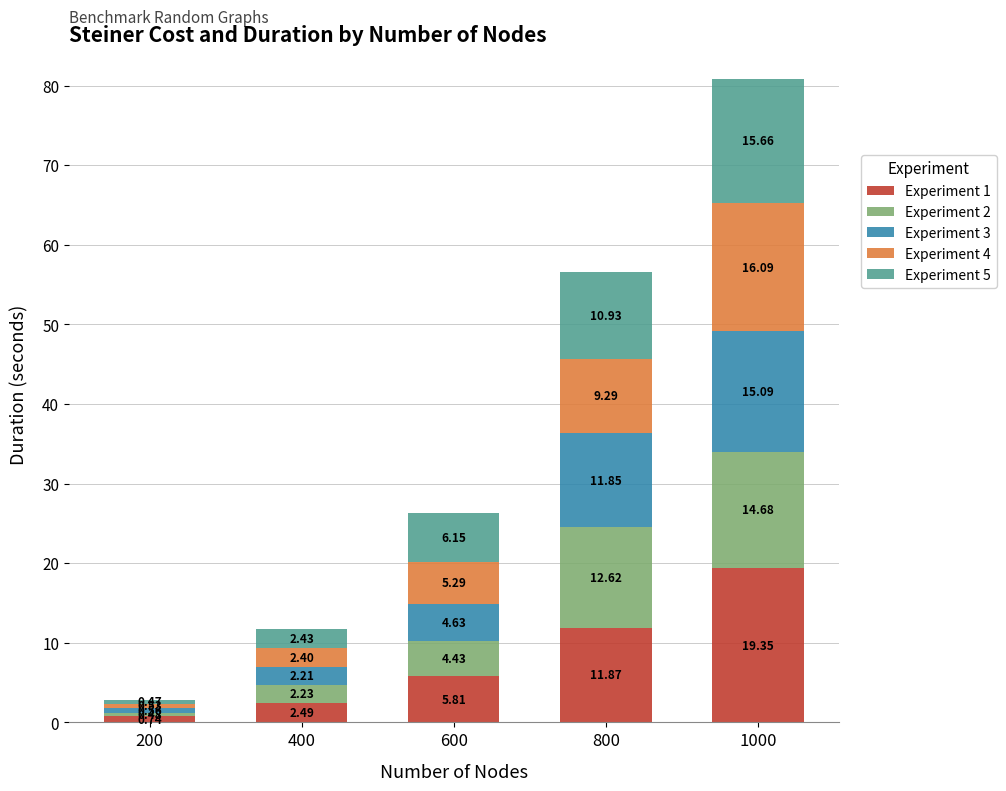

At which category is the sum across all series the highest?

1000